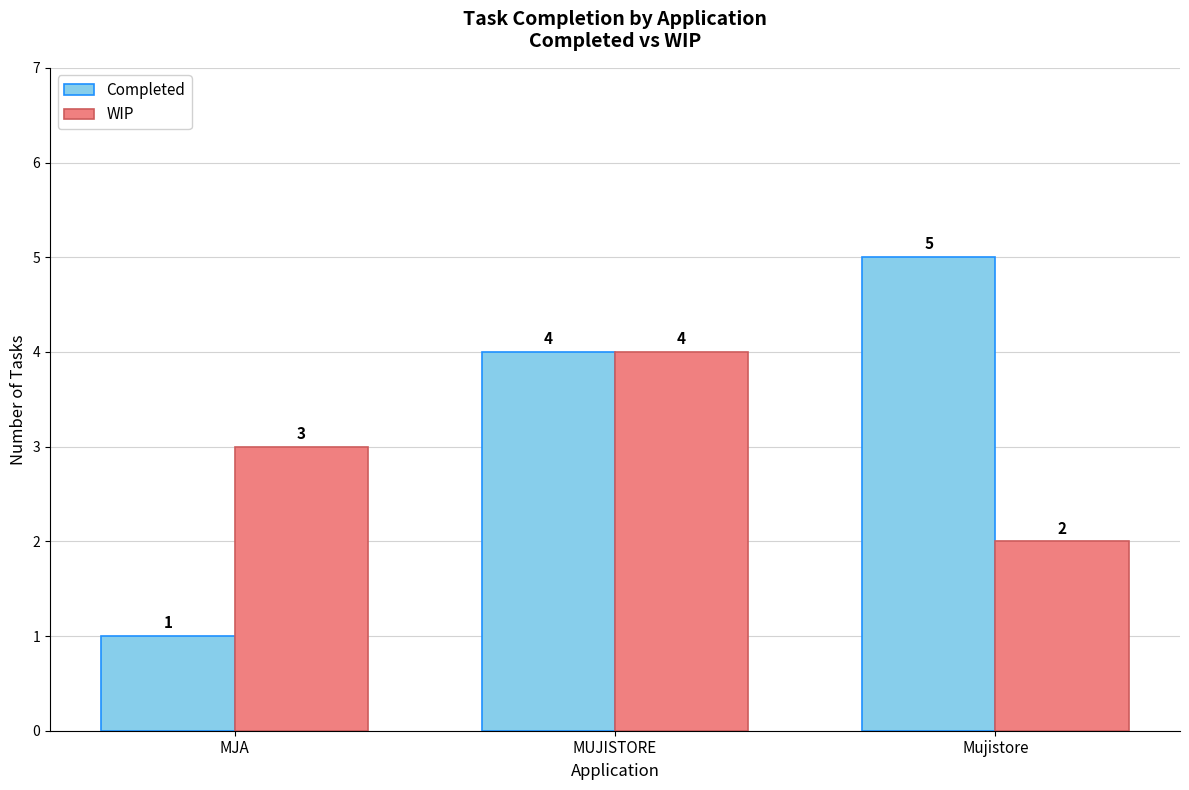

What is the average value of the Completed series?

3